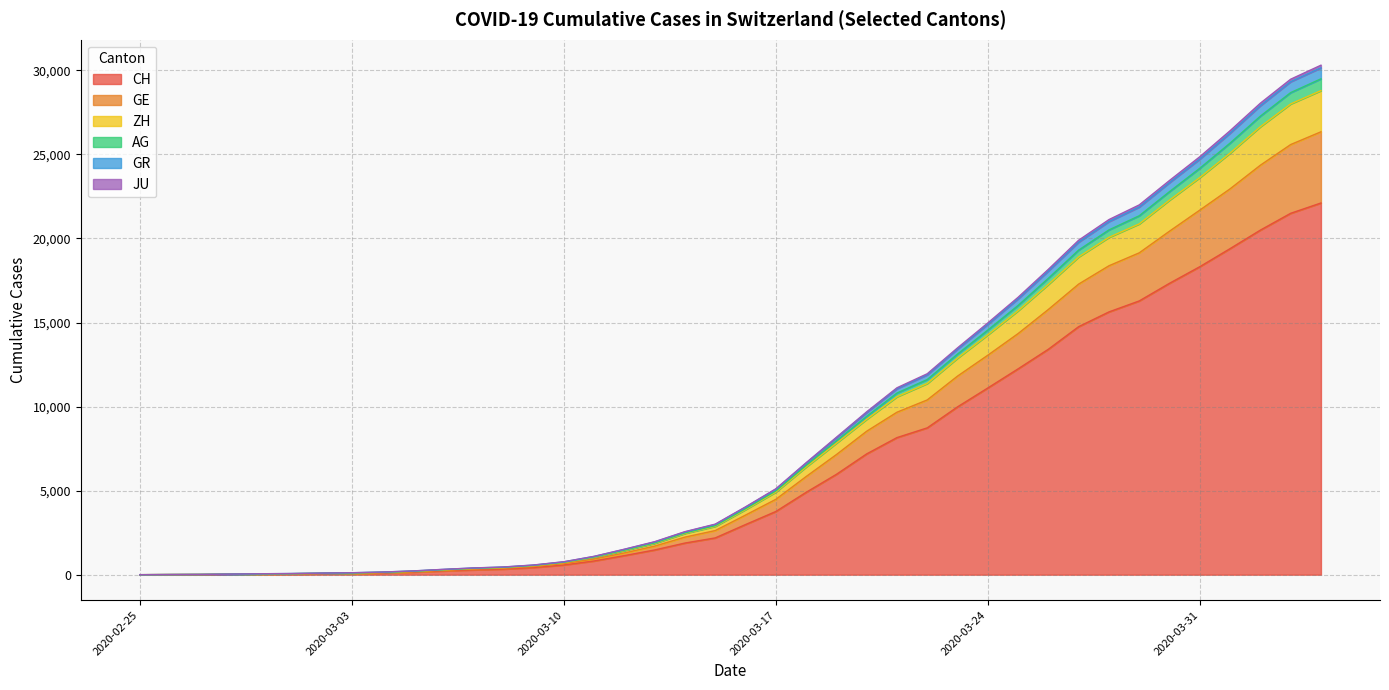

What is the maximum value for CH?

22111